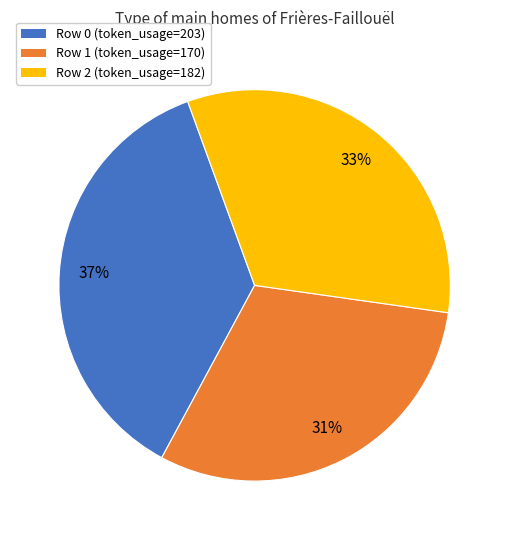

Rank the categories by value from lowest to highest.

Row 1 (token_usage=170), Row 2 (token_usage=182), Row 0 (token_usage=203)